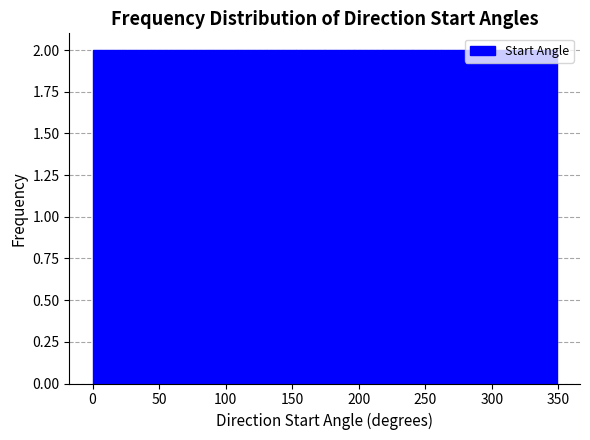

Reading left to right, transcribe this chart: for each bar, give the range it covers on the x-axis and its height. Neither the bar edges nor the heights are printed on the chart, so give them approximately, as read against the axes.

0 to 20: 2
20 to 45: 2
45 to 65: 2
65 to 85: 2
85 to 110: 2
110 to 130: 2
130 to 155: 2
155 to 175: 2
175 to 195: 2
195 to 220: 2
220 to 240: 2
240 to 260: 2
260 to 285: 2
285 to 305: 2
305 to 325: 2
325 to 350: 2